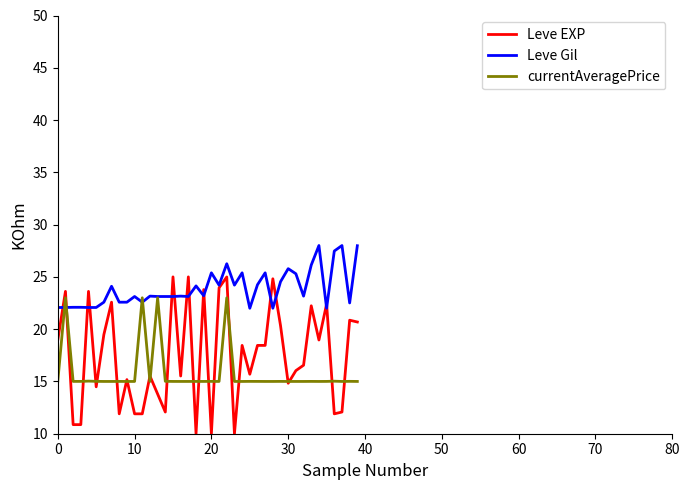

List the series in order of their peak value, lowest first.

currentAveragePrice, Leve EXP, Leve Gil